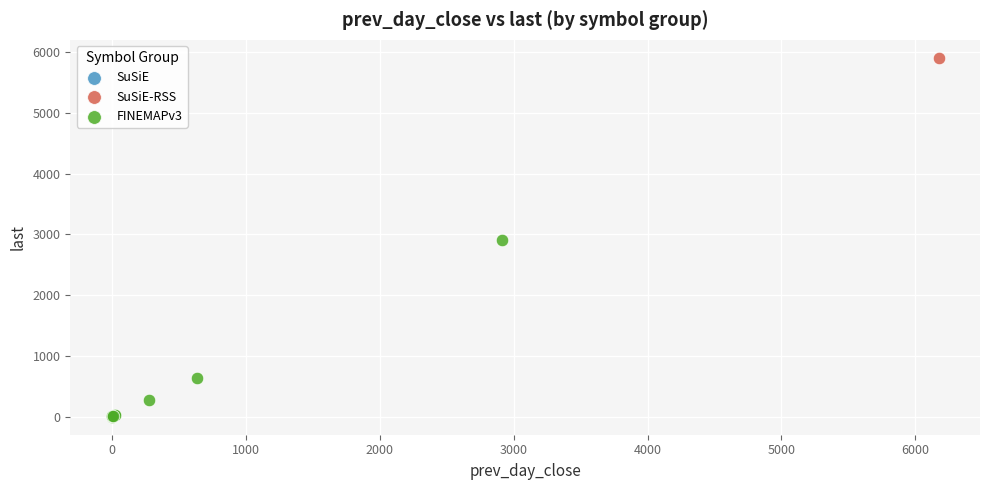

Which series reaches the maximum Y coordinate?

SuSiE-RSS